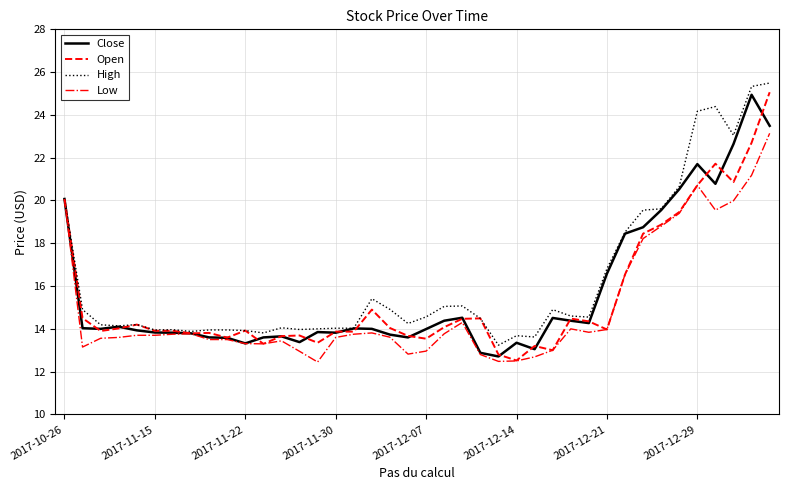

Reading right to left, extract all data points from this chart.

Close: 23.5	24.9	22.6	20.8	21.7	20.5	19.6	18.8	18.4	16.6	14.3	14.4	14.5	13.1	13.3	12.7	12.9	14.5	14.4	14.0	13.6	13.7	14.0	14.0	13.8	13.8	13.4	13.7	13.6	13.3	13.6	13.6	13.8	13.8	13.8	13.9	14.1	14.0	14.0	20.1
Open: 25.1	22.7	20.9	21.7	20.7	19.5	18.9	18.4	16.5	14.0	14.3	14.5	13.0	13.2	12.5	12.8	14.5	14.5	14.1	13.5	13.7	14.0	14.9	13.9	13.9	13.3	13.7	13.7	13.3	13.9	13.6	13.8	13.8	13.9	13.9	14.2	14.0	13.9	14.5	20.1
High: 25.5	25.3	23.1	24.4	24.2	20.6	19.6	19.6	18.5	16.8	14.6	14.6	14.9	13.6	13.7	13.2	14.5	15.1	15.1	14.6	14.2	14.9	15.4	14.0	14.0	14.0	14.0	14.1	13.8	13.9	13.9	13.9	13.9	14.0	13.9	14.2	14.1	14.2	14.9	20.1
Low: 23.1	21.2	20.0	19.6	20.7	19.4	18.8	18.2	16.5	14.0	13.8	14.0	13.0	12.7	12.5	12.5	12.8	14.3	13.8	13.0	12.8	13.6	13.8	13.8	13.6	12.4	12.9	13.4	13.3	13.3	13.5	13.5	13.8	13.8	13.7	13.7	13.6	13.6	13.2	20.1